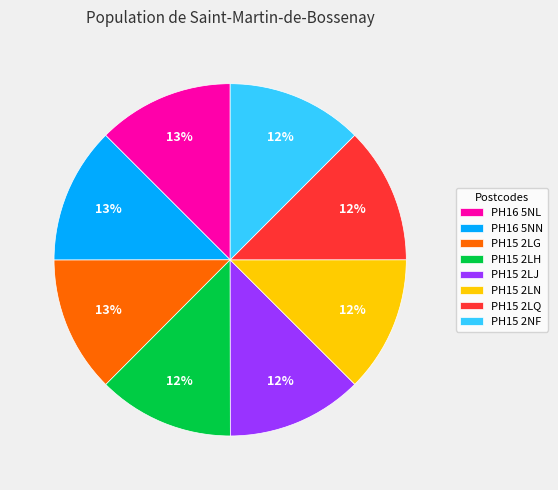

Combined, do PH15 2LN and PH15 2LH account for over 50%?

No